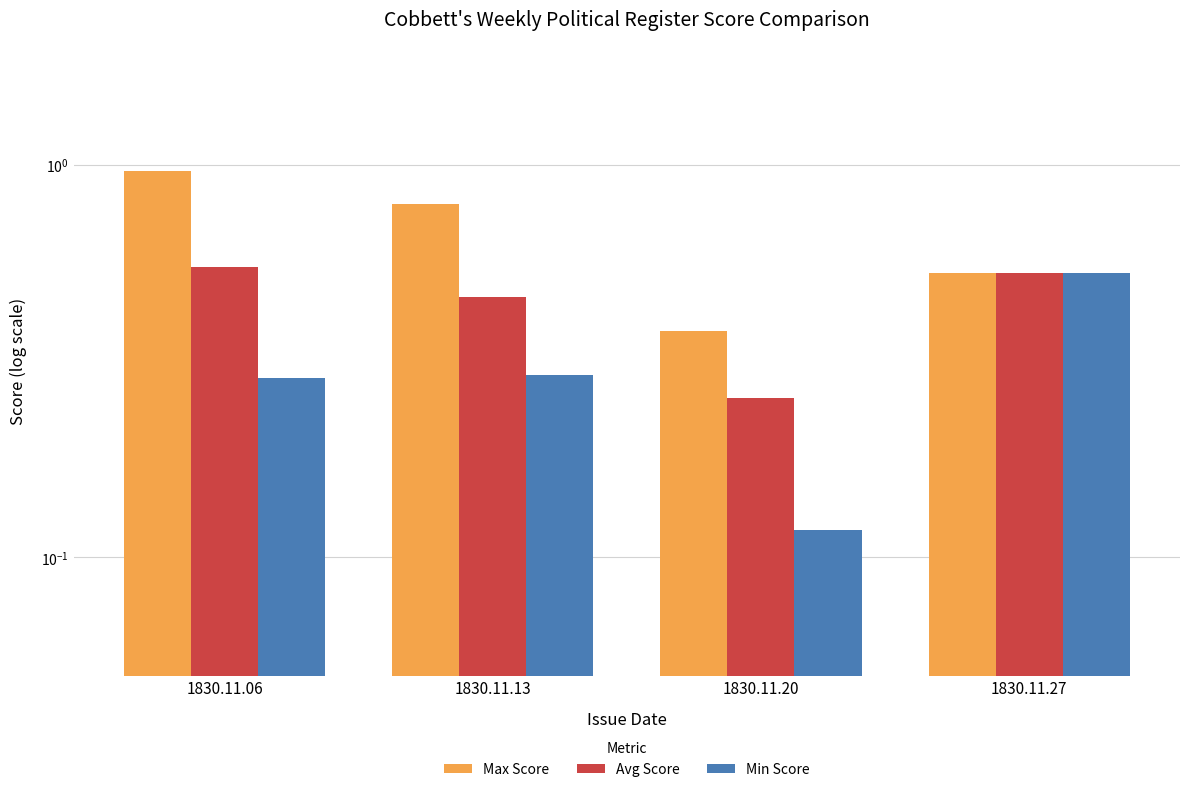

At which category is the sum across all series the highest?

1830.11.06